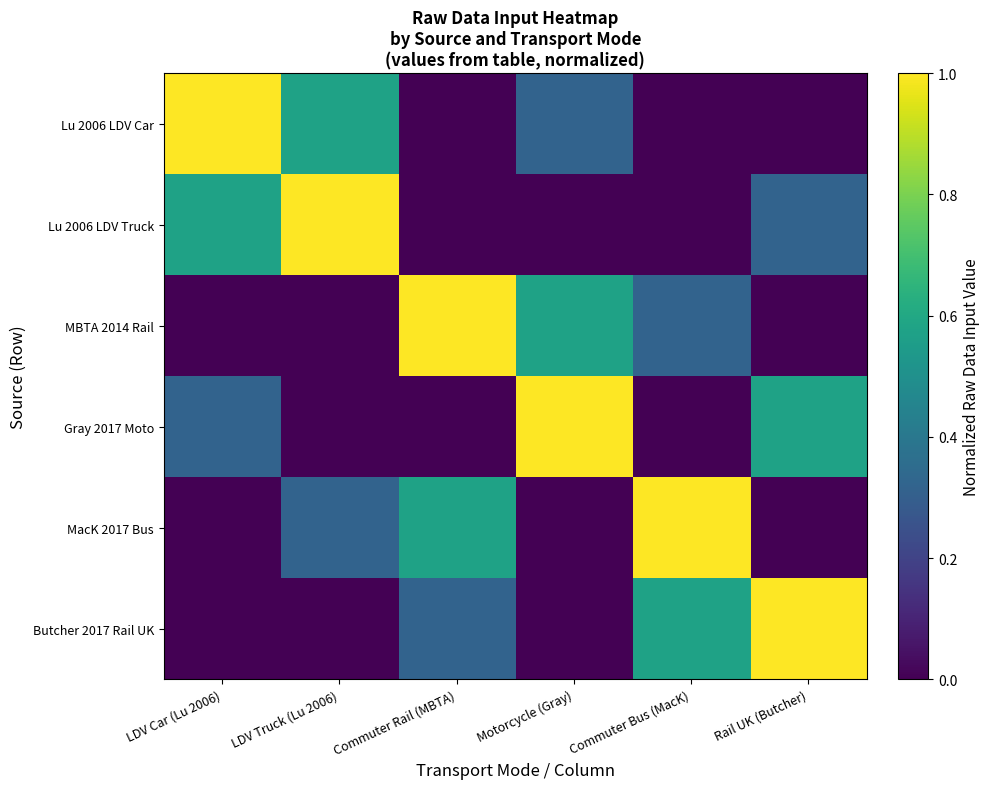

Between Motorcycle (Gray) and Rail UK (Butcher), which is larger?

Motorcycle (Gray)